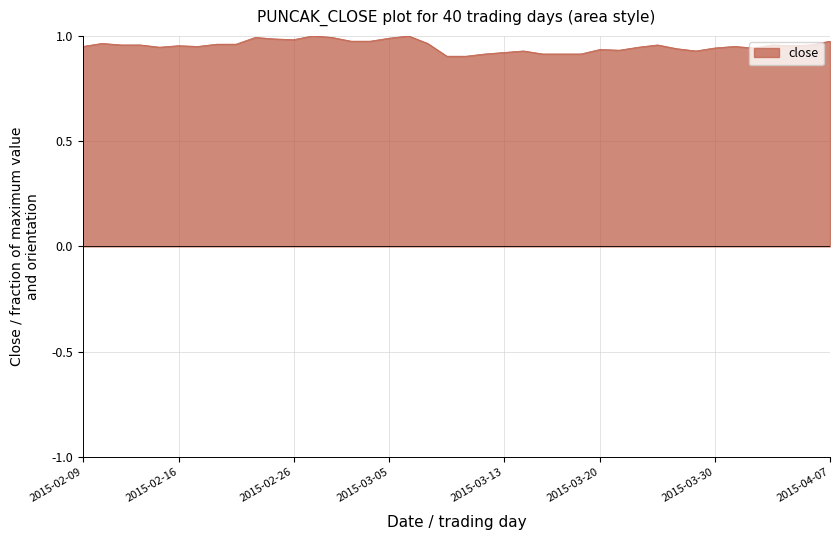

Rank the categories by value from lowest to highest.

2015-03-10, 2015-03-11, 2015-03-12, 2015-03-17, 2015-03-18, 2015-03-19, 2015-03-13, 2015-03-16, 2015-03-27, 2015-03-23, 2015-03-20, 2015-03-26, 2015-03-30, 2015-04-01, 2015-02-13, 2015-03-24, 2015-02-09, 2015-02-17, 2015-03-31, 2015-02-16, 2015-04-03, 2015-02-11, 2015-02-12, 2015-03-25, 2015-04-02, 2015-04-06, 2015-02-18, 2015-02-23, 2015-02-10, 2015-03-09, 2015-03-03, 2015-03-04, 2015-04-07, 2015-02-26, 2015-02-25, 2015-03-05, 2015-02-24, 2015-03-02, 2015-02-27, 2015-03-06